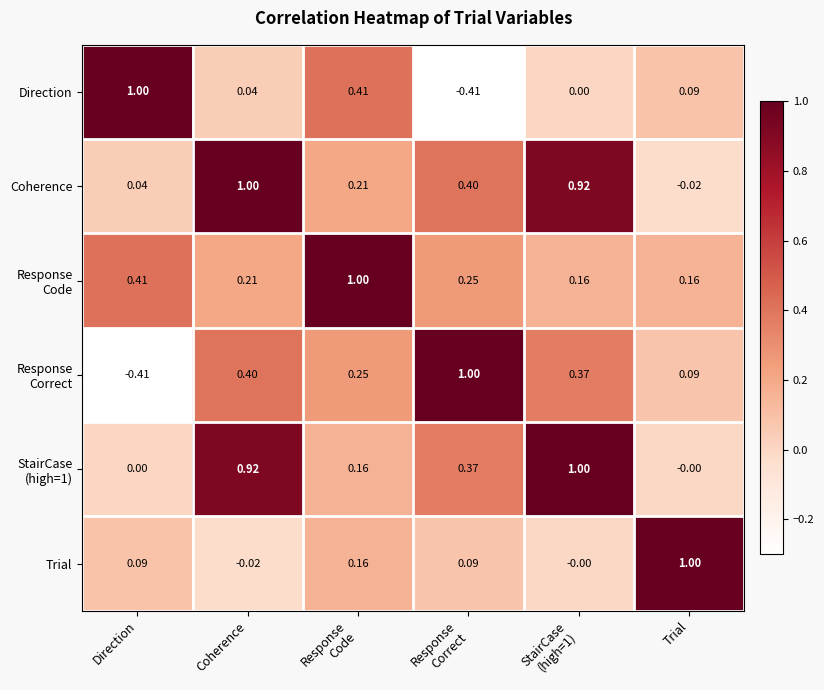

How many distinct data groups are displayed?

6